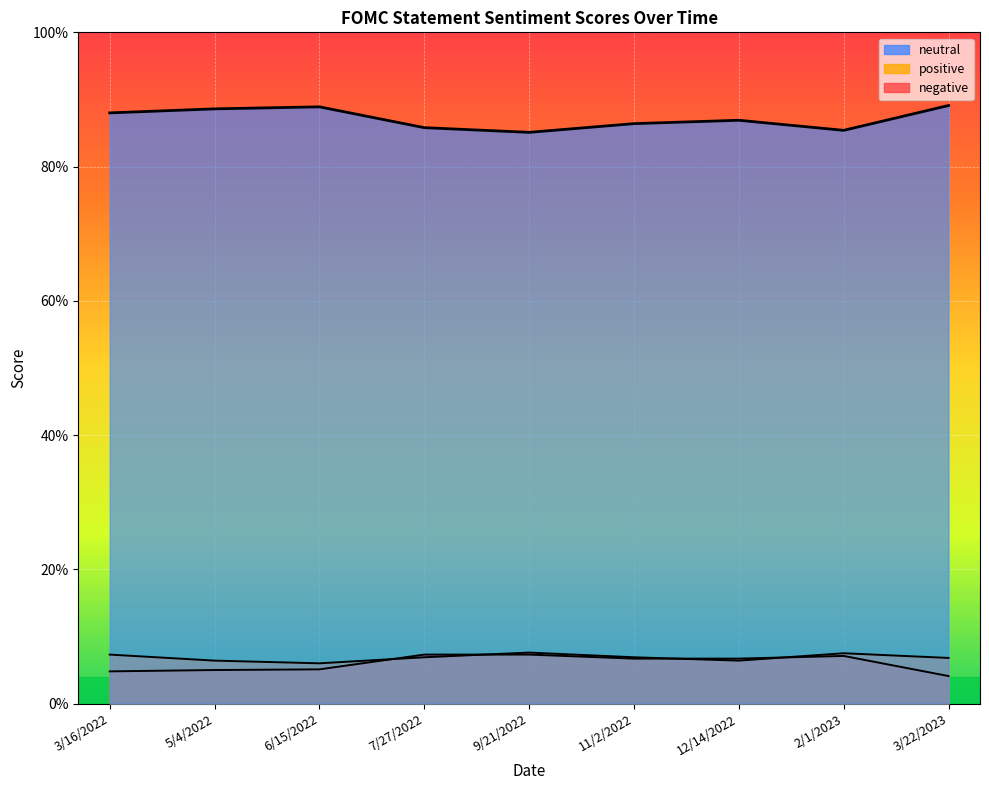

Is it true that neutral equals 1.5 at 11/2/2022?

False